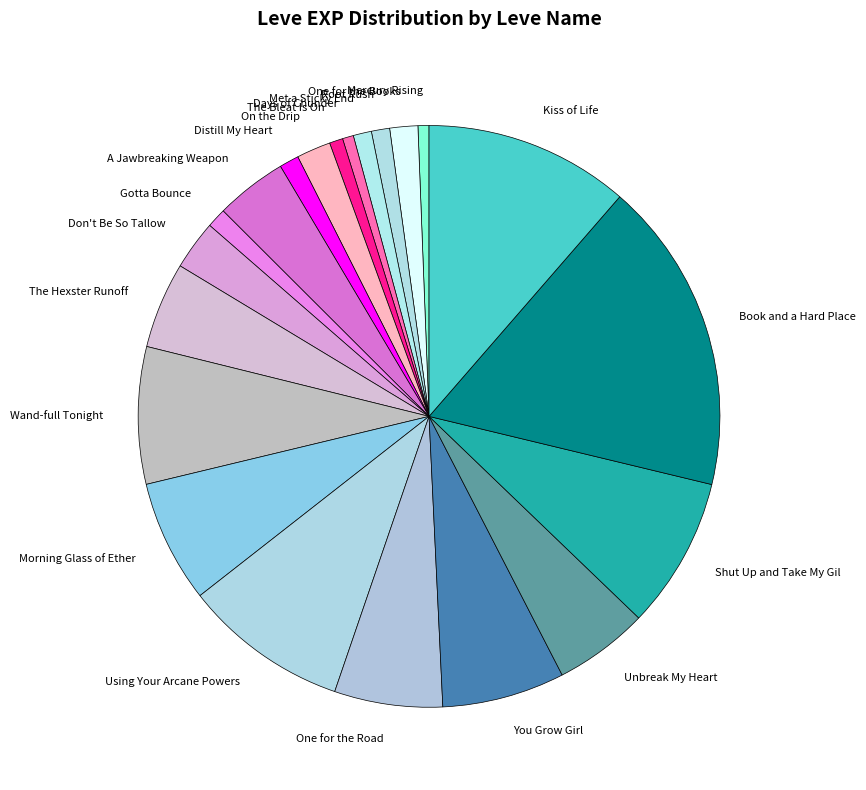

Combined, do Mercury Rising and Morning Glass of Ether account for over 50%?

No